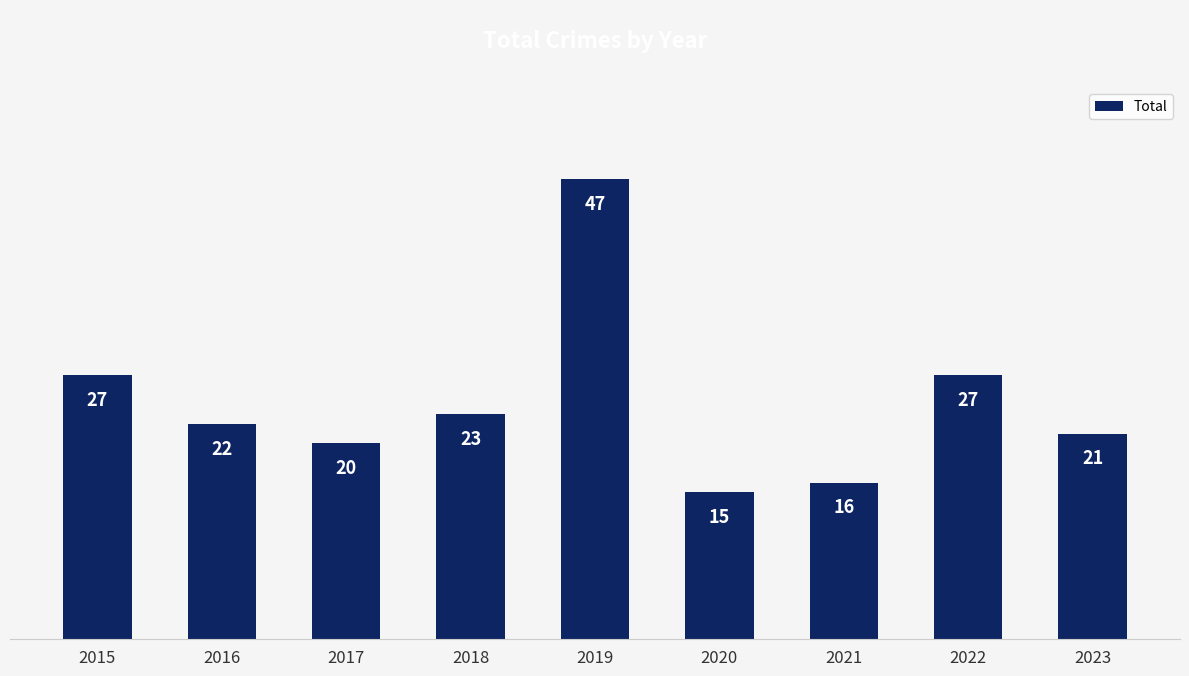

What is the value of the 3rd bar from the left?

20